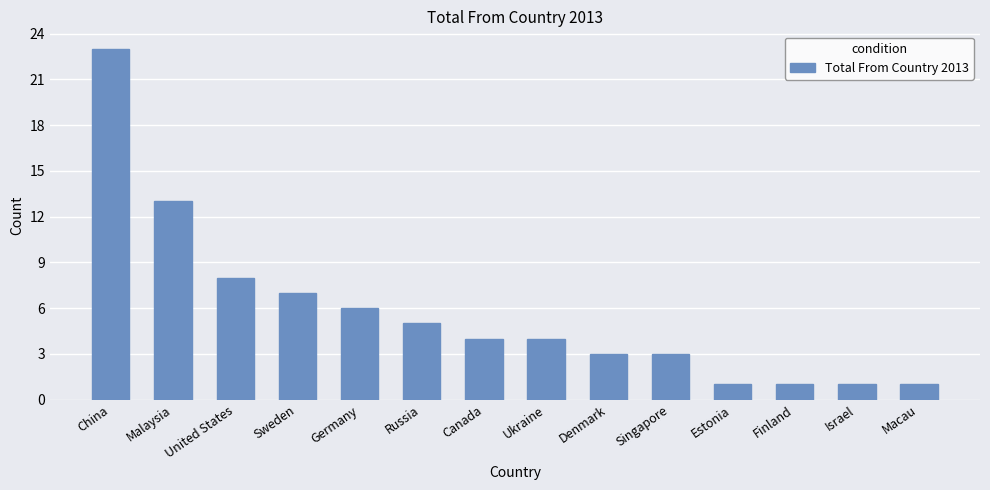

True or false: the data shows 23 at China.

True